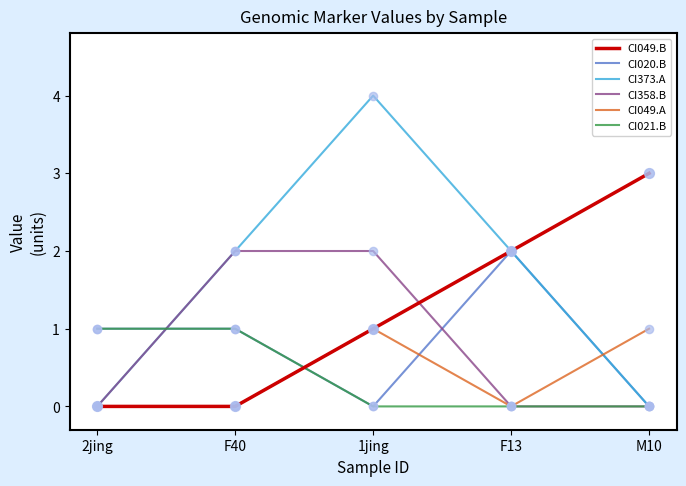

Which series has the largest range (max minus min)?

CI373.A